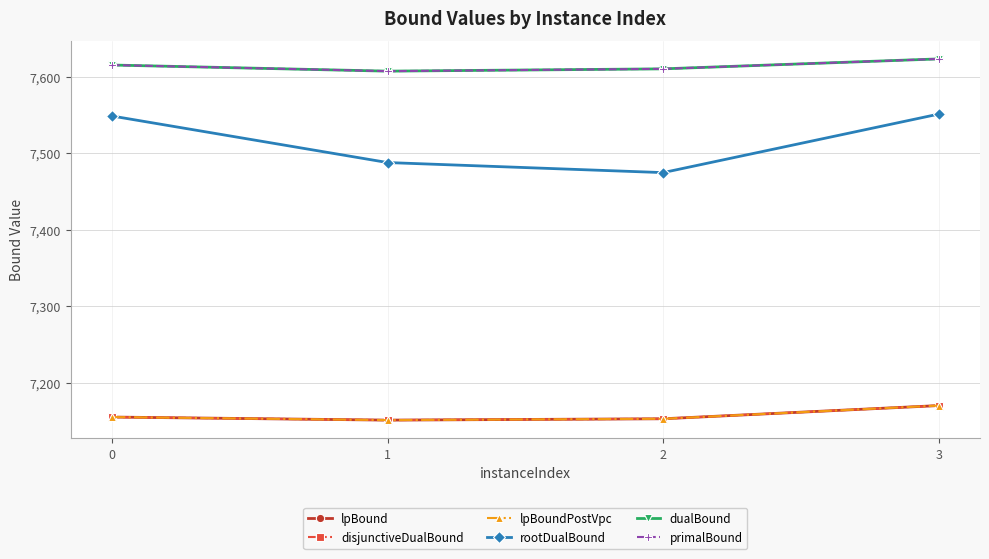

True or false: primalBound has more than 0 points higher than both neighbors.

False